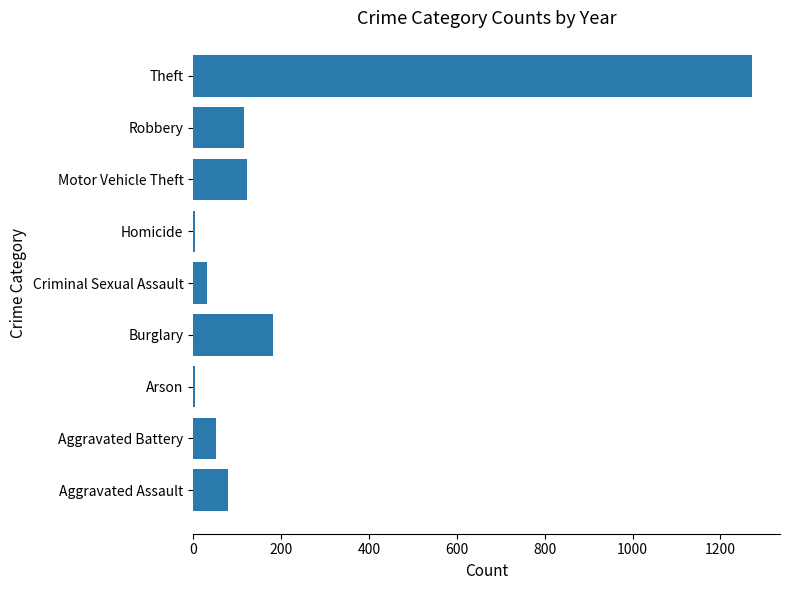

Which label corresponds to the largest value in the chart?

Theft